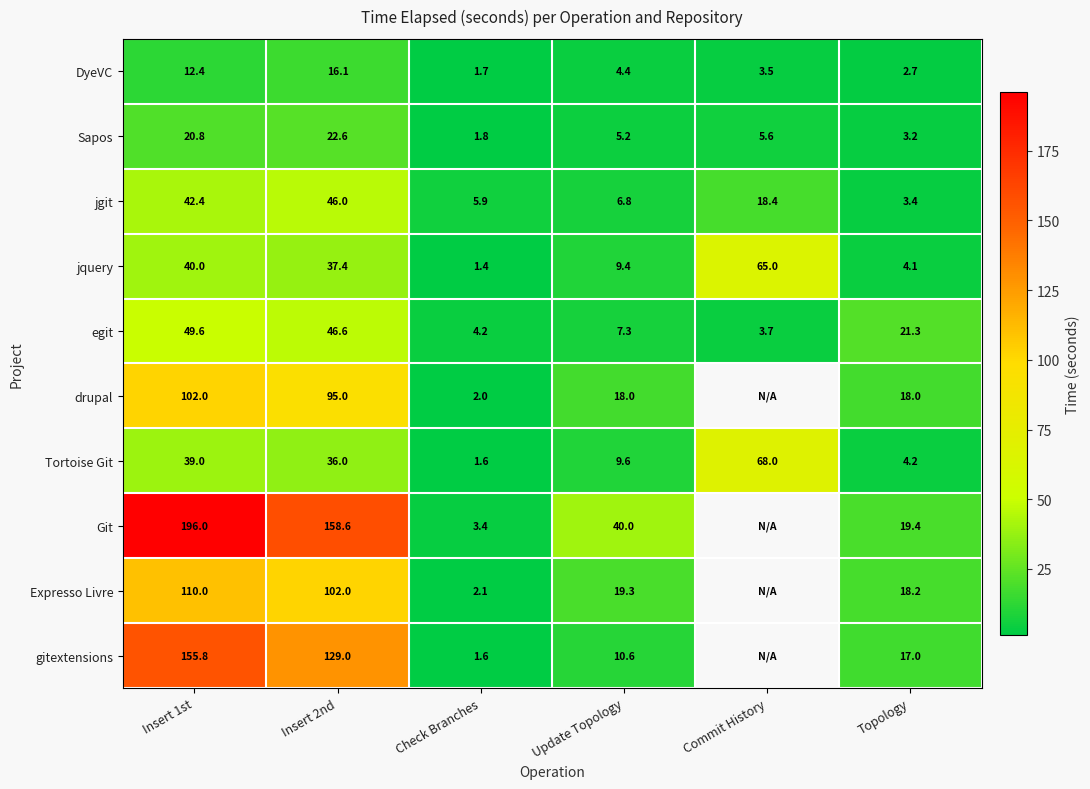

At how many categories does at least one series exceed 186?

1